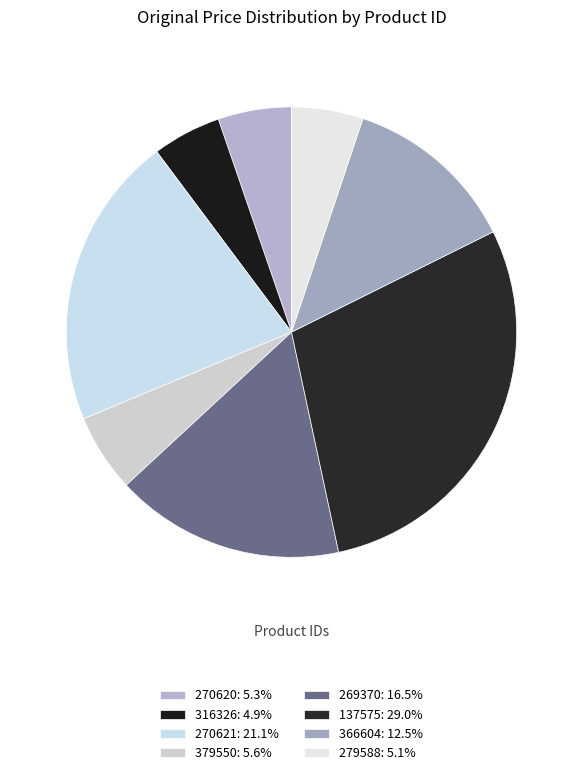

Is there any slice that represents more than half of the pie?

No